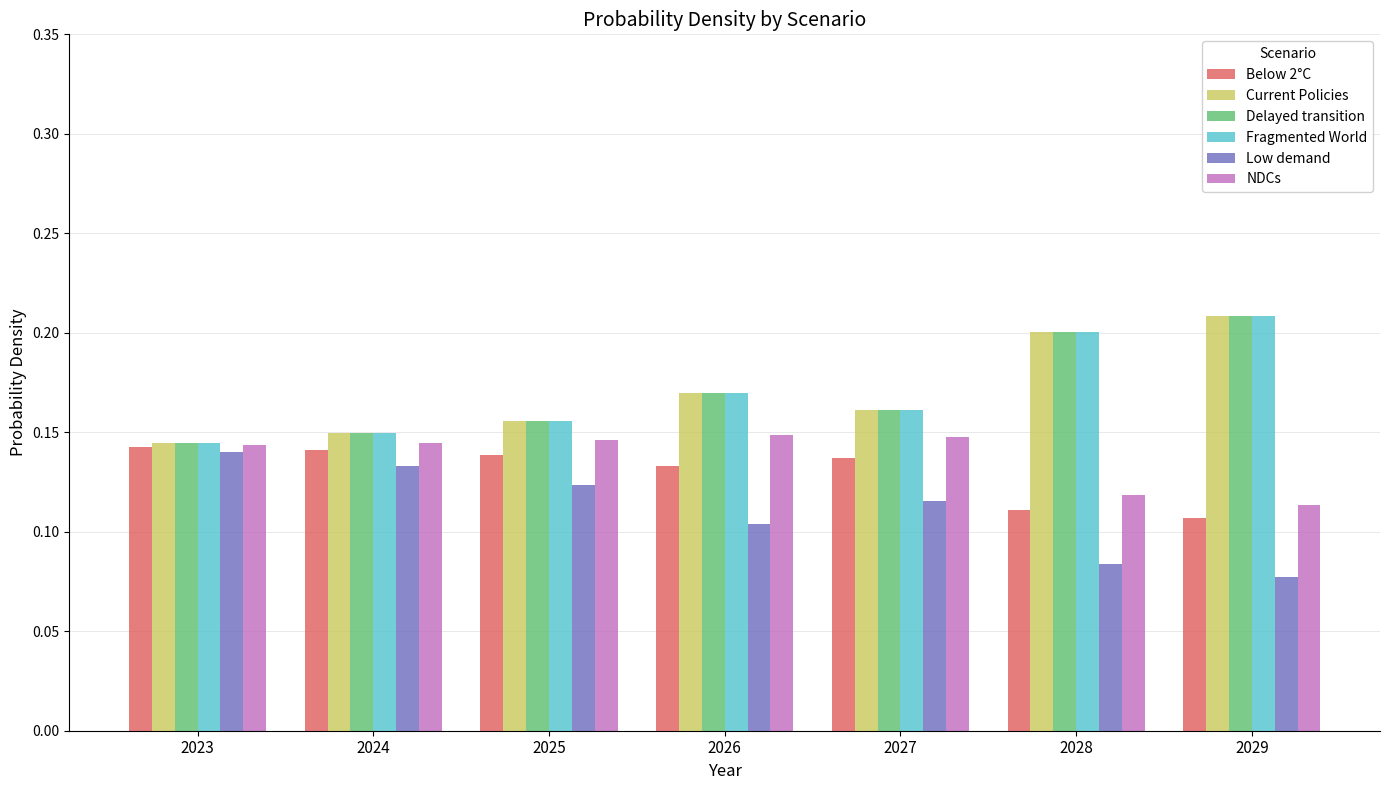

At how many categories does at least one series exceed 0?

7